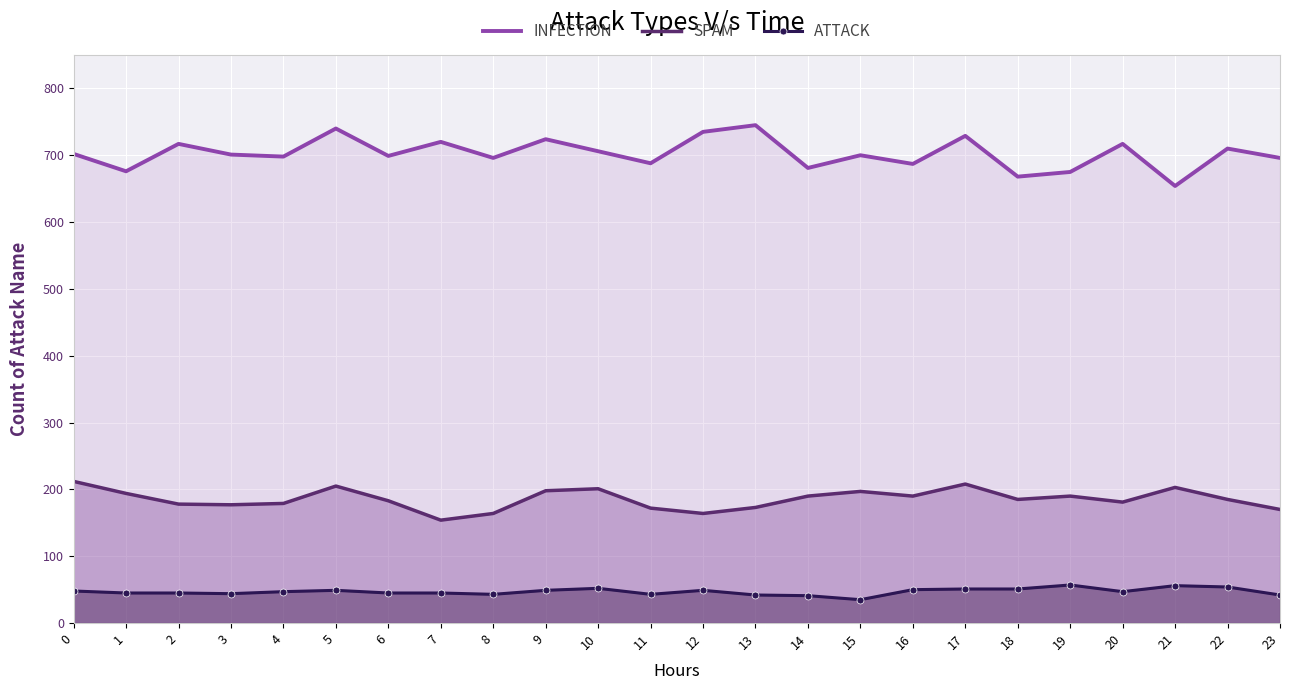

The INFECTION series shows 675 at 19. True or false?

True